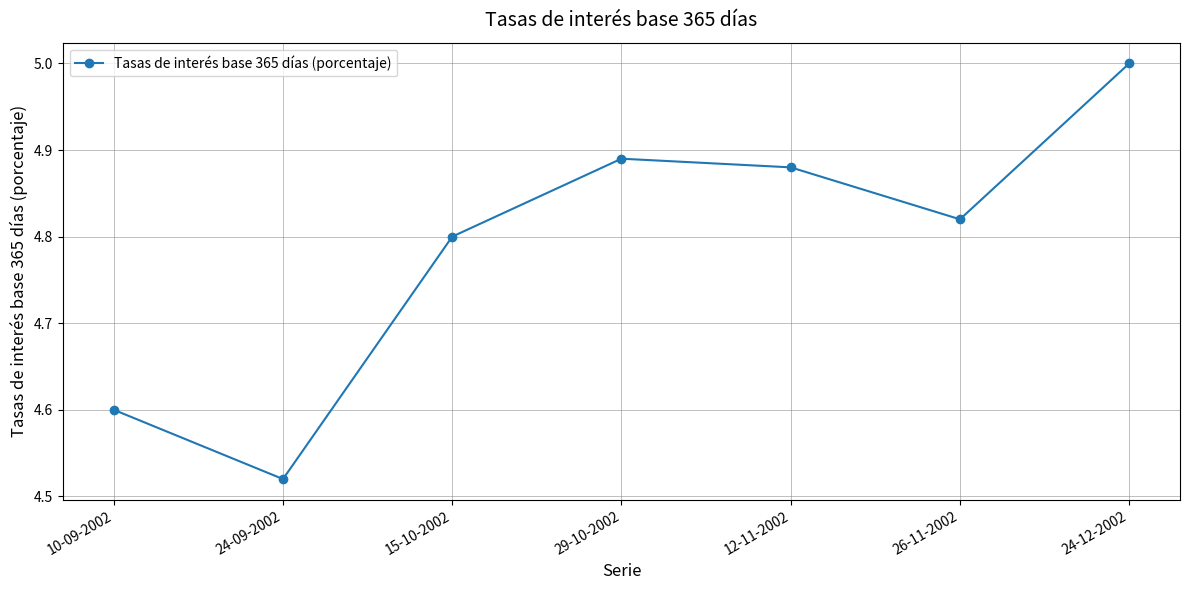

Which label corresponds to the smallest value in the chart?

24-09-2002